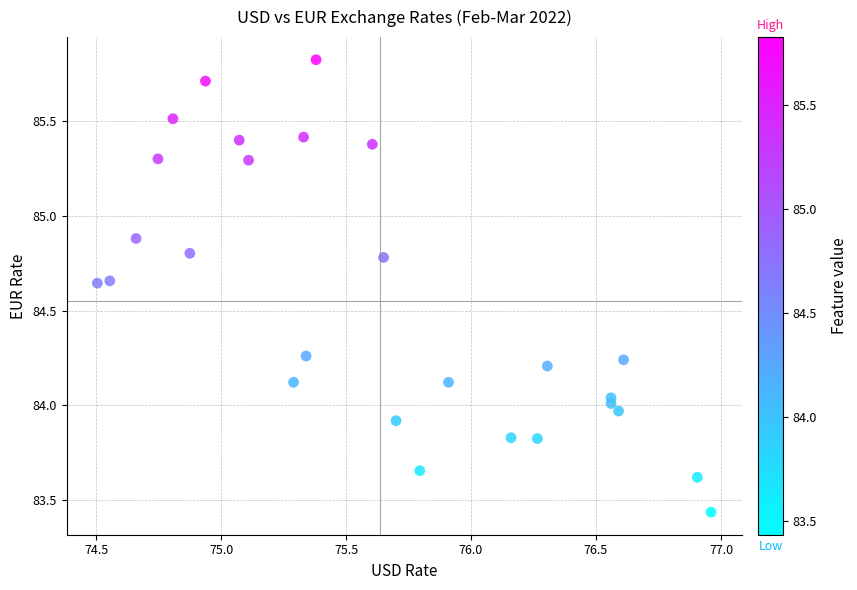

What is the range of Y values (max minus min)?

2.4